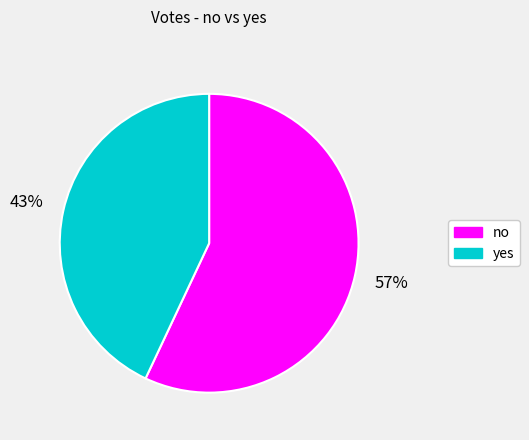

What is the majority slice?

no